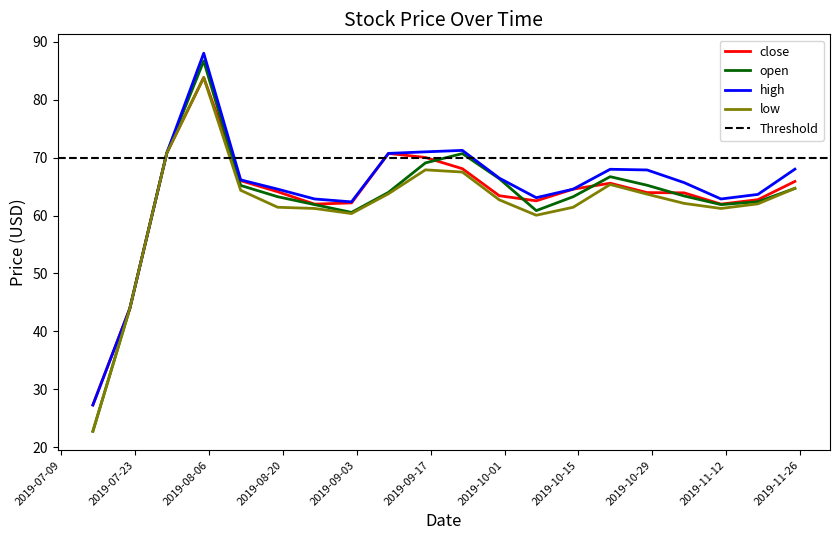

What is the minimum value for close?

27.3